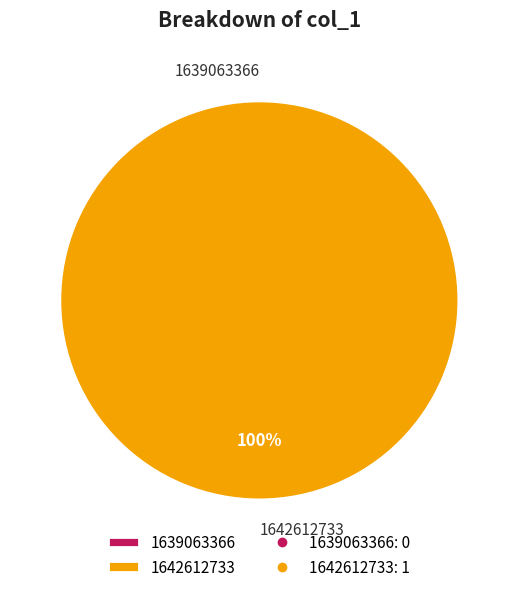

Is the sum of 1642612733 and 1639063366 greater than half?

Yes